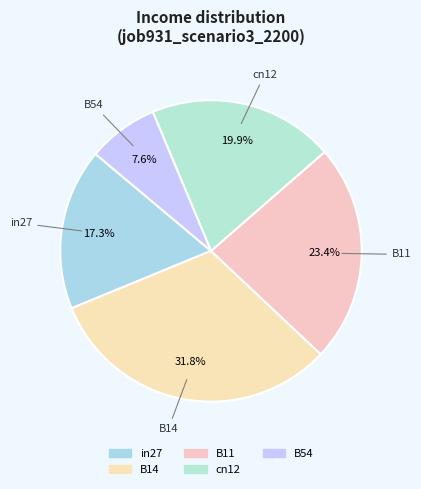

The cn12 slice represents 20% of the pie. True or false?

True